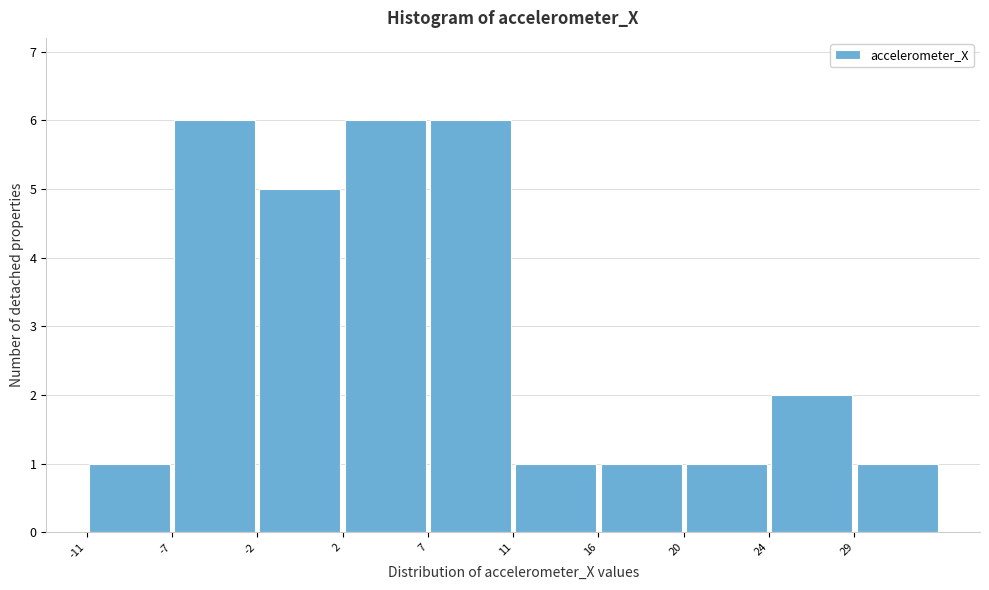

How tall is the bar that spans -2.0 to 2.5 on the x-axis? Neither the bar edges nor the heights are printed on the chart, so give them approximately, as read against the axes.

5